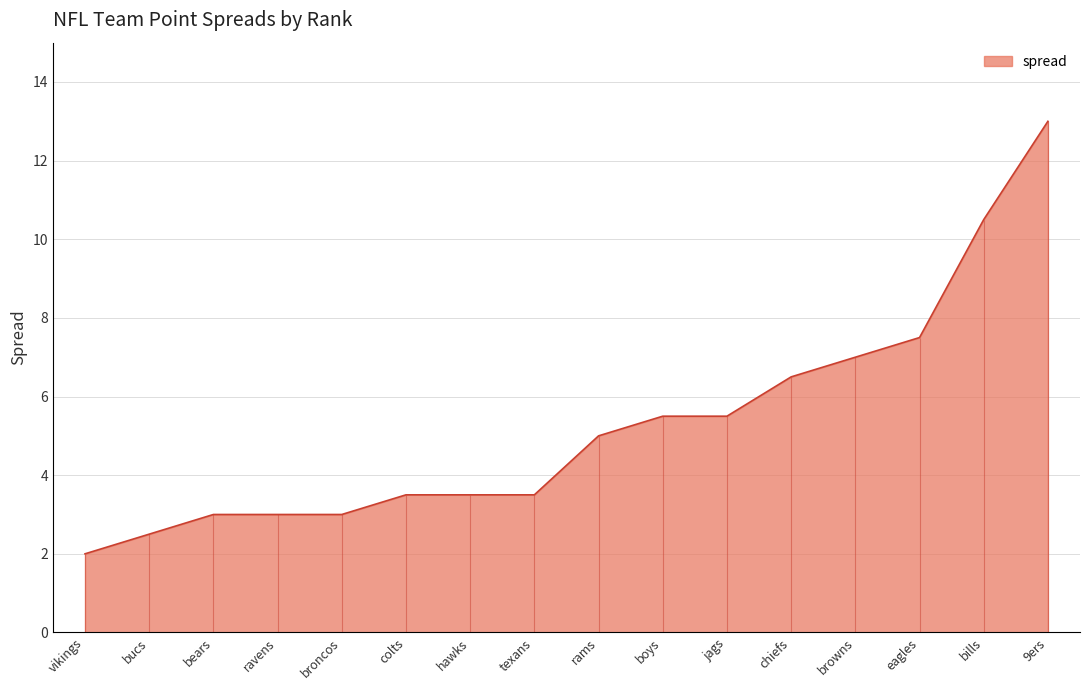

Approximately how many times larger is the value at broncos compared to chiefs?

0.5